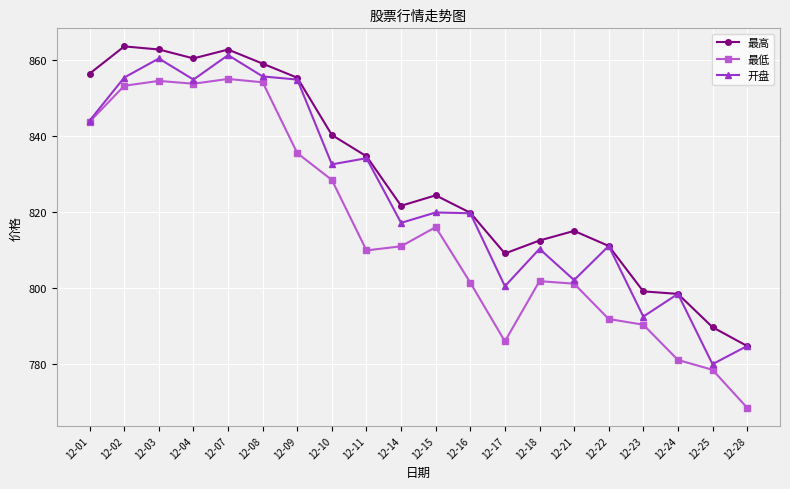

True or false: 最低 has more than 0 interior local peaks.

True